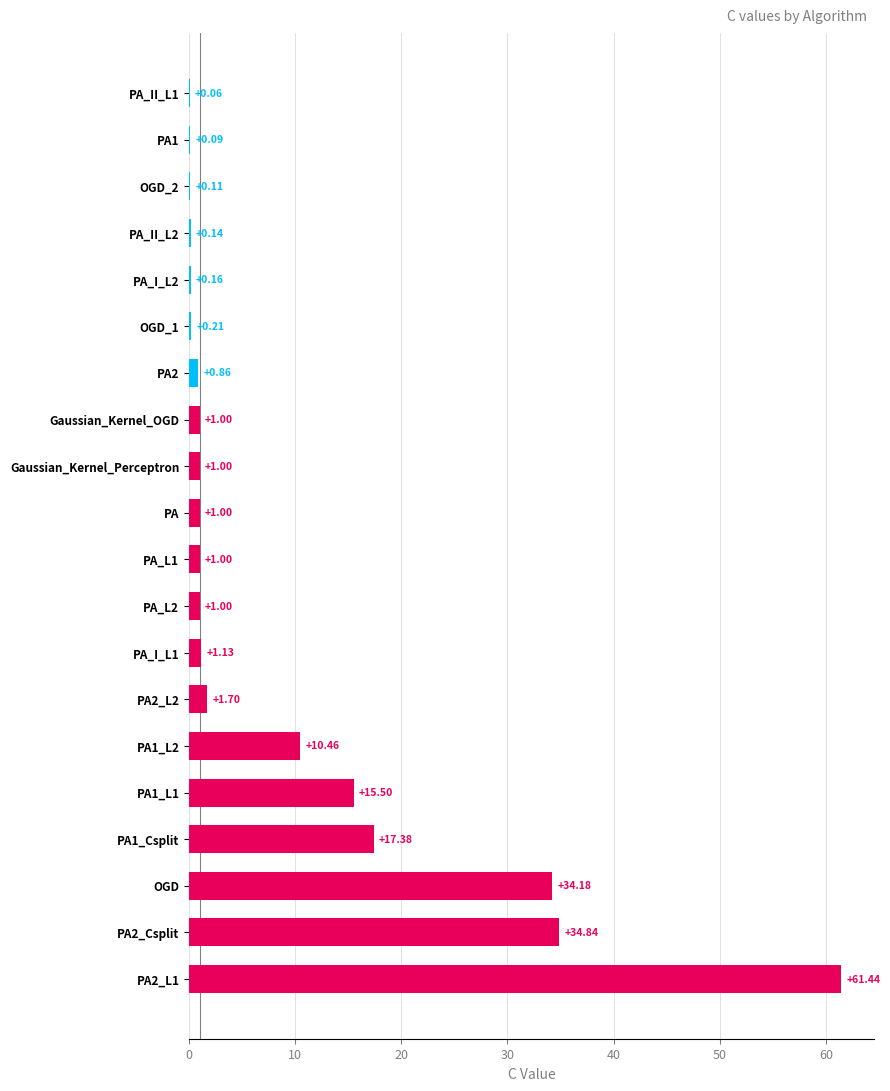

Which has a higher value, PA_I_L2 or PA_II_L1?

PA_I_L2